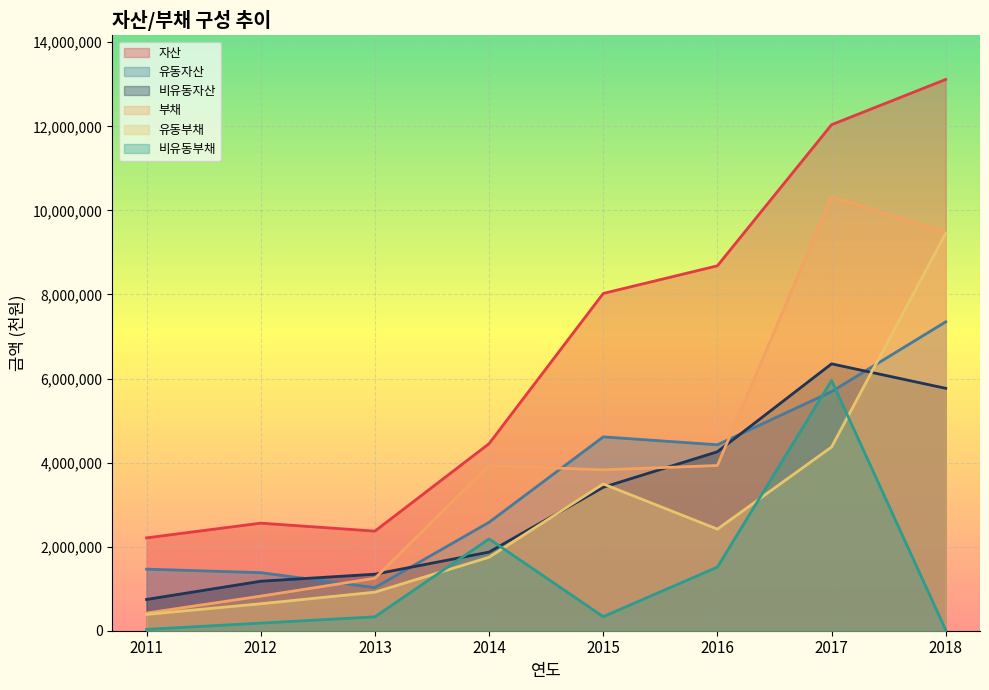

Reading left to right, what are all the values shown in this chart?

자산: 2209000	2559147	2369669	4450117	8024358	8682263	12038952	13115939
유동자산: 1465000	1381535	1024790	2579412	4611799	4423902	5689303	7349379
비유동자산: 744000	1177612	1344879	1870705	3412559	4258360	6349649	5766559
부채: 420000	822953	1248214	3932389	3827253	3931363	10324854	9471767
유동부채: 388000	641684	917342	1747900	3492365	2416877	4371021	9457055
비유동부채: 32000	181269	330872	2184489	334887	1514487	5953832	14712